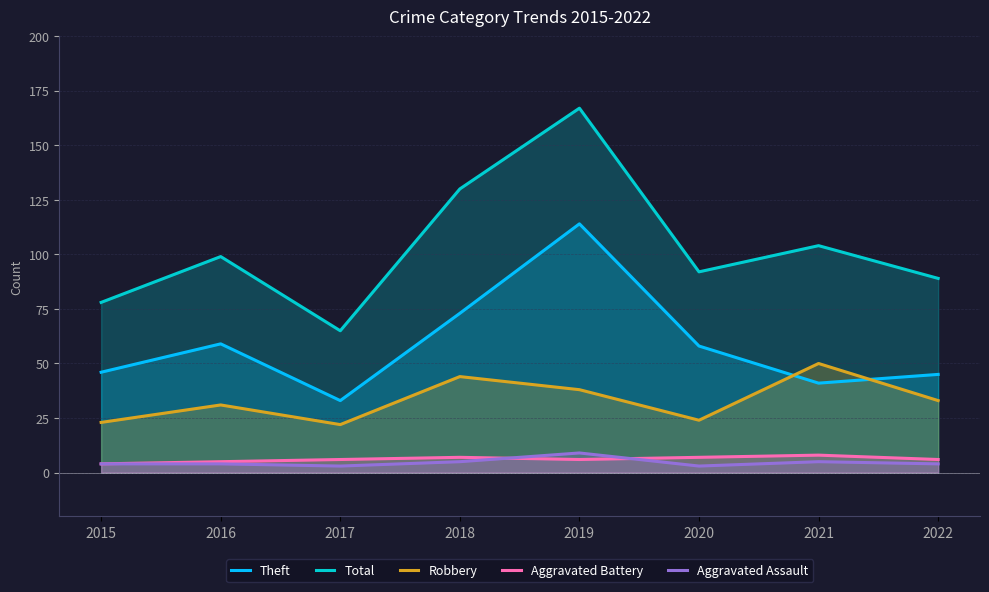

Rank the categories by Aggravated Battery value from lowest to highest.

2015, 2016, 2017, 2019, 2022, 2018, 2020, 2021